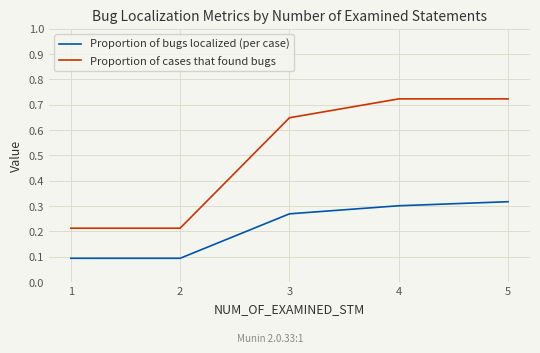

True or false: Proportion of bugs localized (per case) and Proportion of cases that found bugs cross at least once.

False